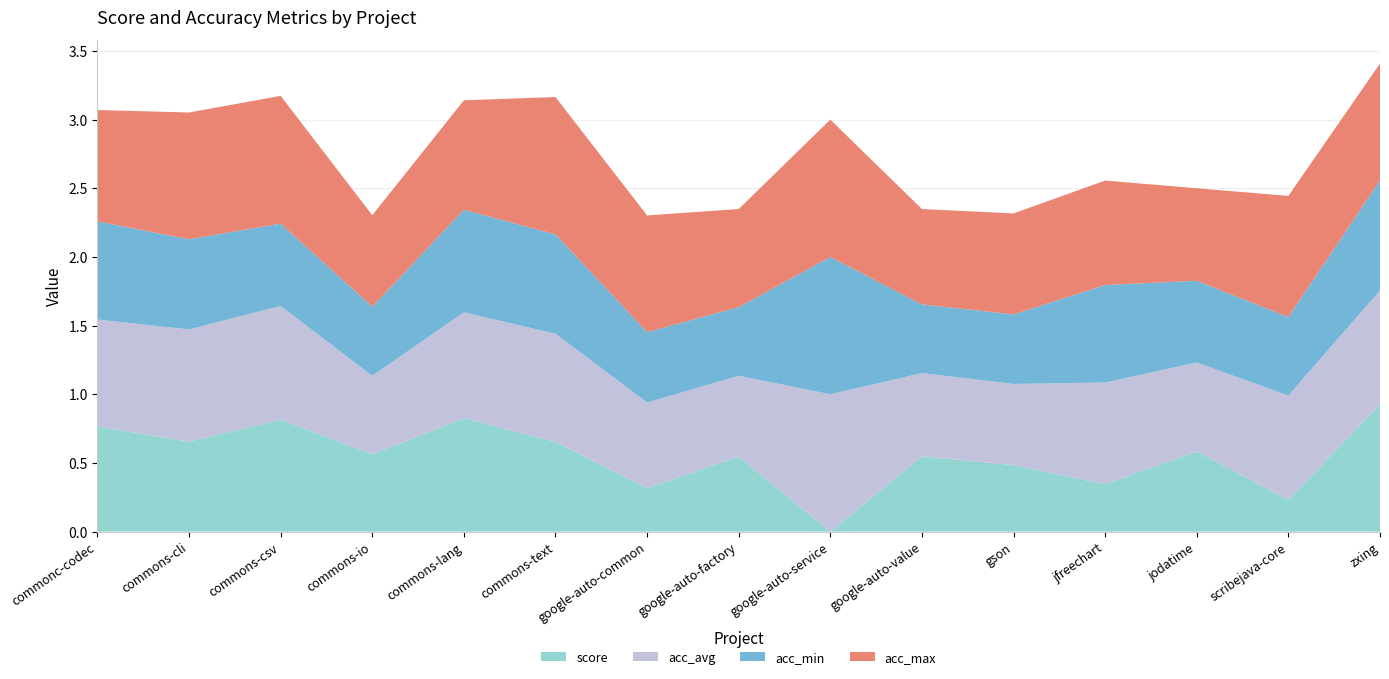

Reading left to right, extract all data points from this chart.

score: 0.8	0.7	0.8	0.6	0.8	0.7	0.3	0.5	0.0	0.5	0.5	0.3	0.6	0.2	0.9
acc_avg: 0.8	0.8	0.8	0.6	0.8	0.8	0.6	0.6	1.0	0.6	0.6	0.7	0.6	0.8	0.8
acc_min: 0.7	0.7	0.6	0.5	0.7	0.7	0.5	0.5	1.0	0.5	0.5	0.7	0.6	0.6	0.8
acc_max: 0.8	0.9	0.9	0.7	0.8	1.0	0.8	0.7	1.0	0.7	0.7	0.8	0.7	0.9	0.8